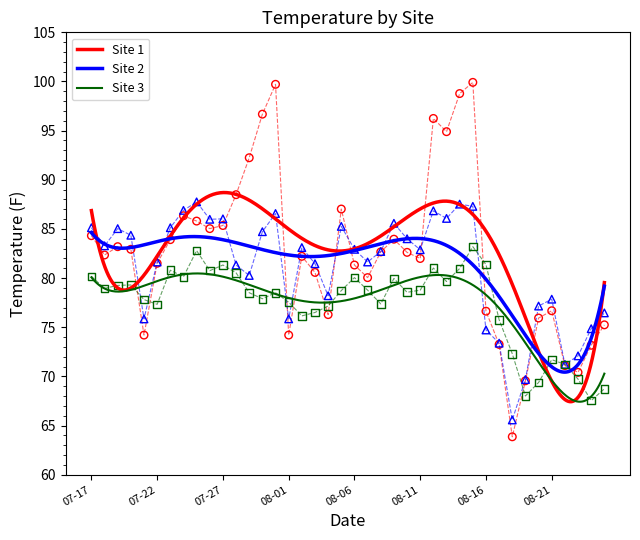

What is the highest value of the Site 3 series?

80.5